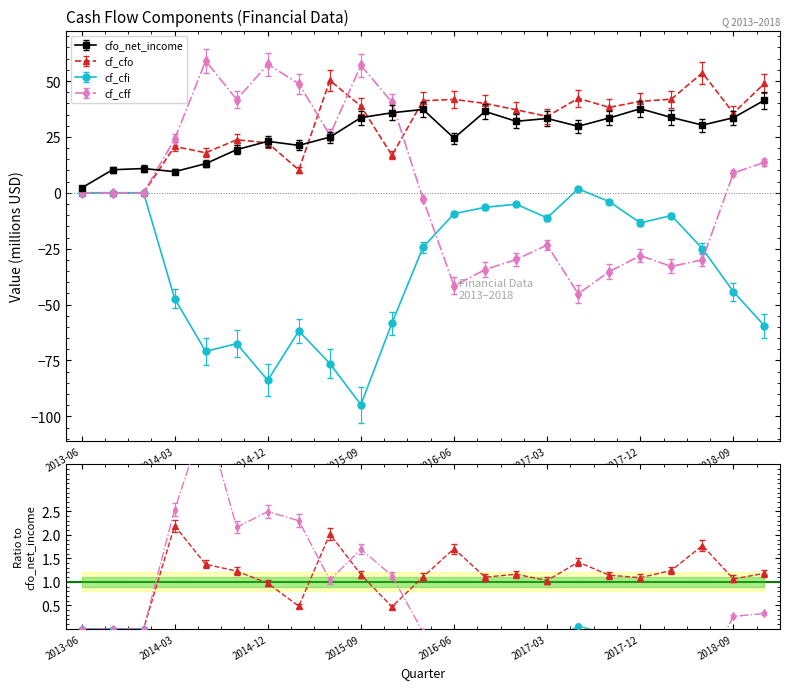

At which category does cf_cff reach its first local valley?

2014-09